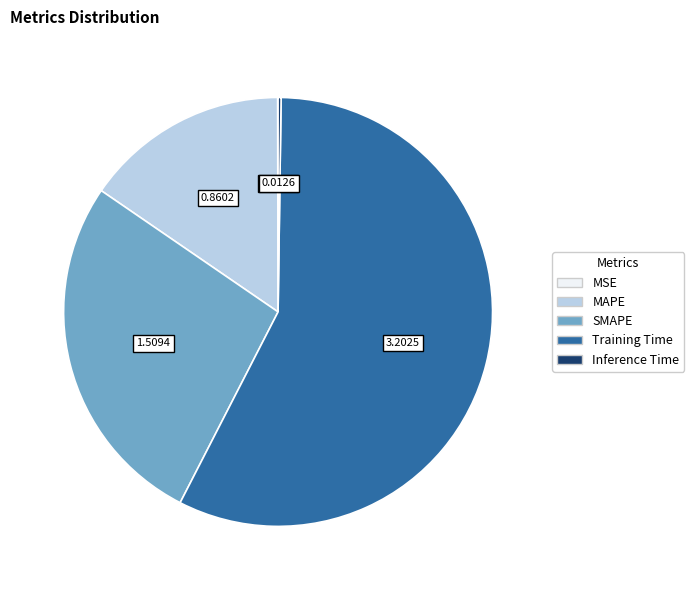

What is the majority slice?

Training Time